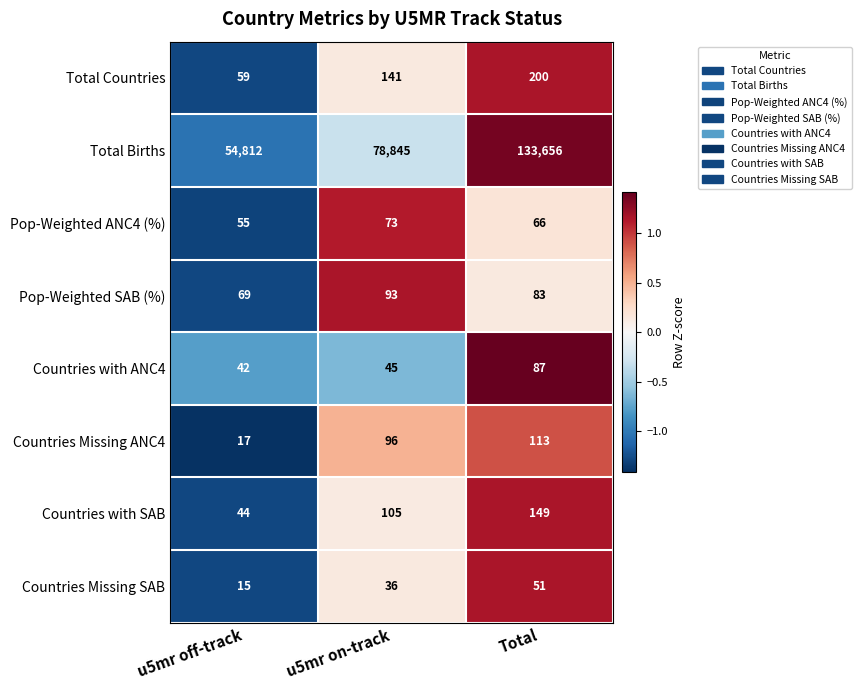

What is the minimum value for Countries with ANC4?

42